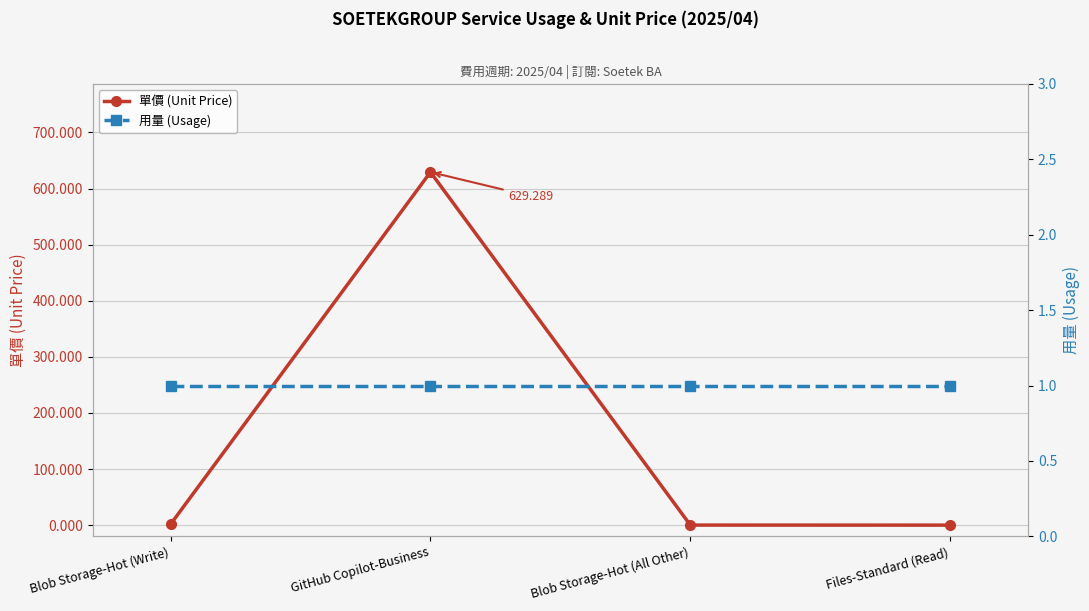

What is the sum of all 用量 (Usage) values?

4.0